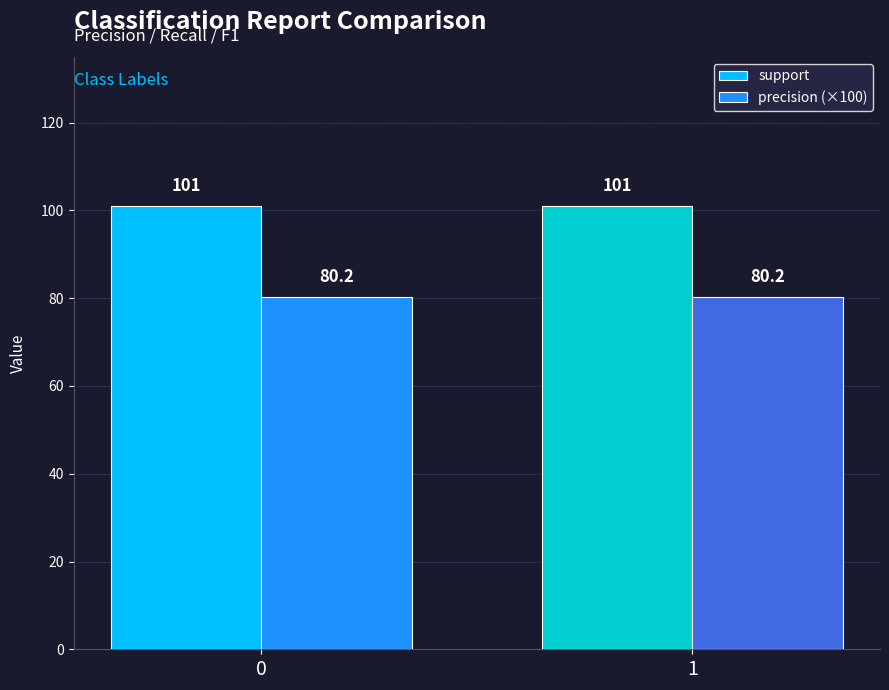

How many series are shown in this chart?

2